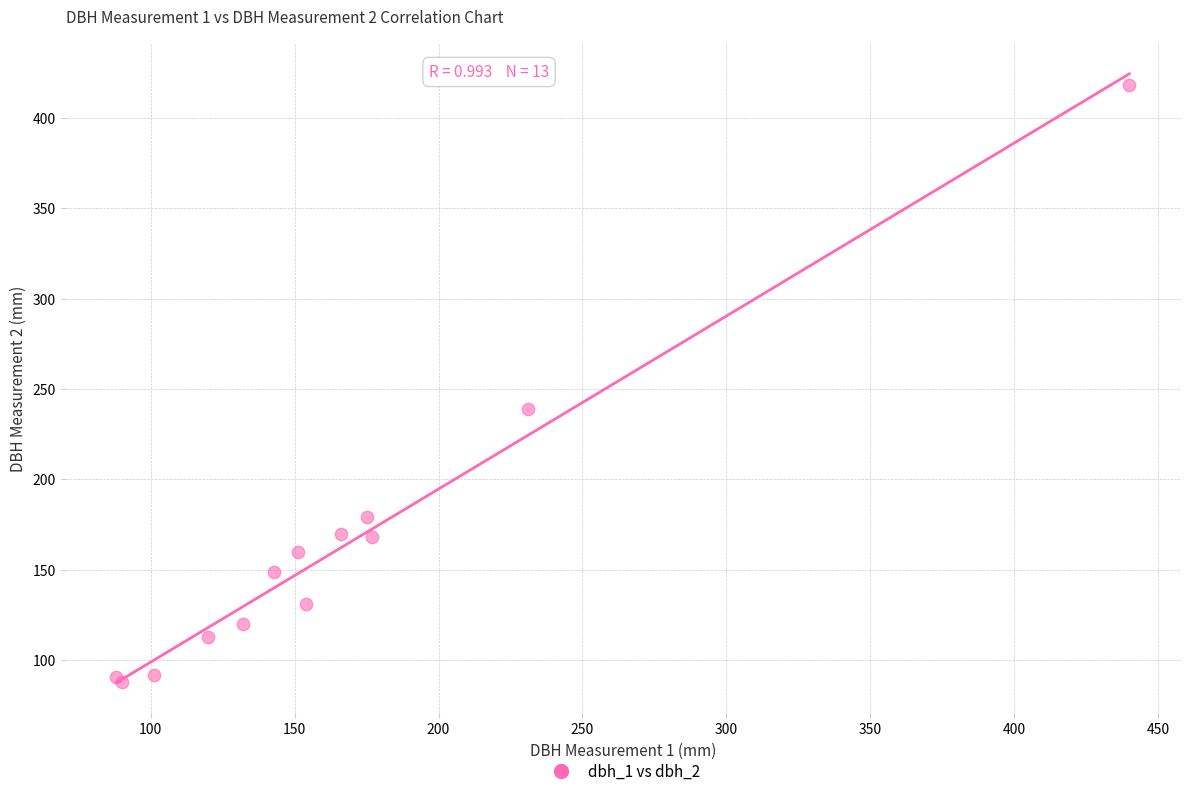

What Y value in the scatter plot is closest to 253?

239